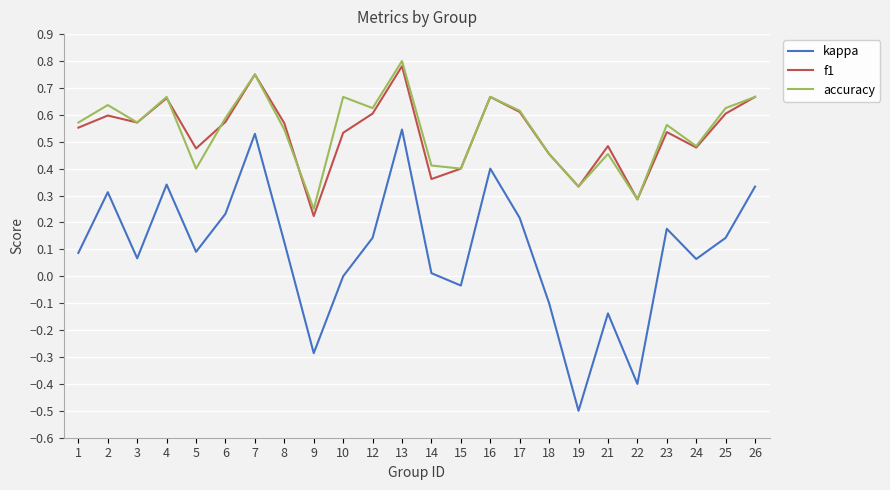

At how many categories does at least one series exceed 0?

24